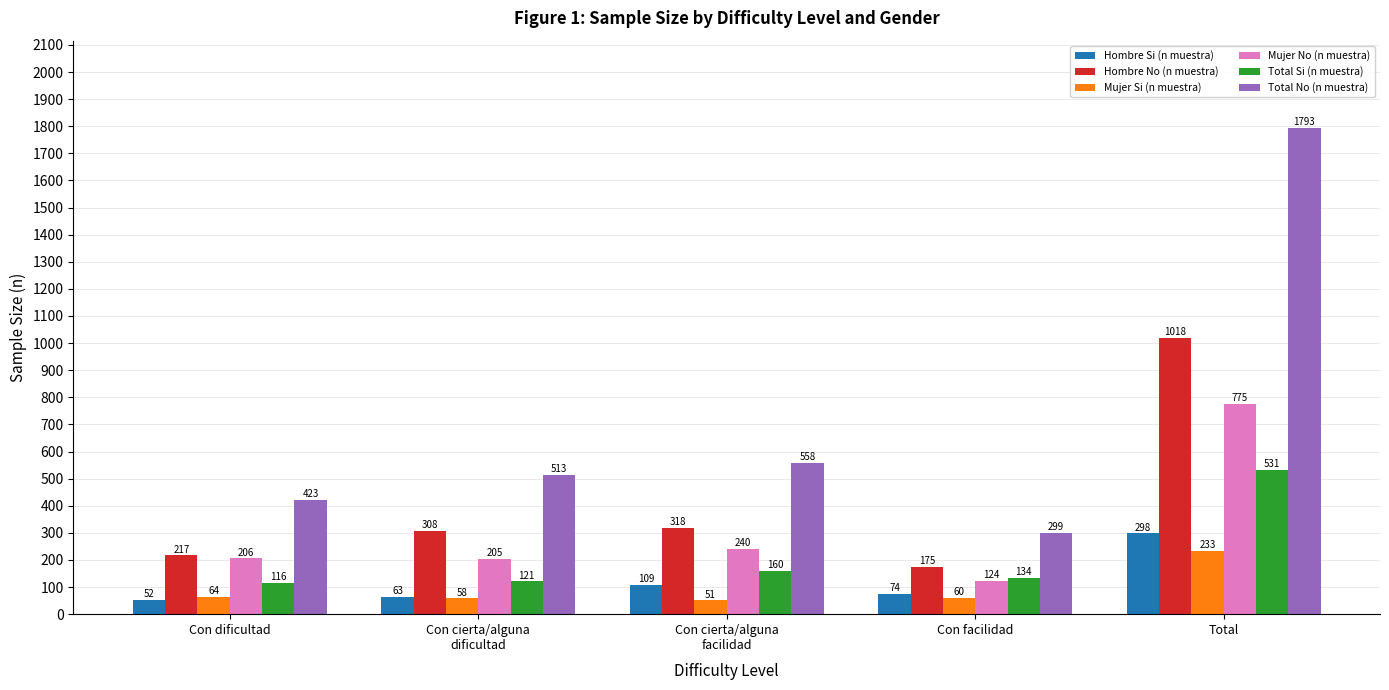

What is the total value across all series at Total
?

4648